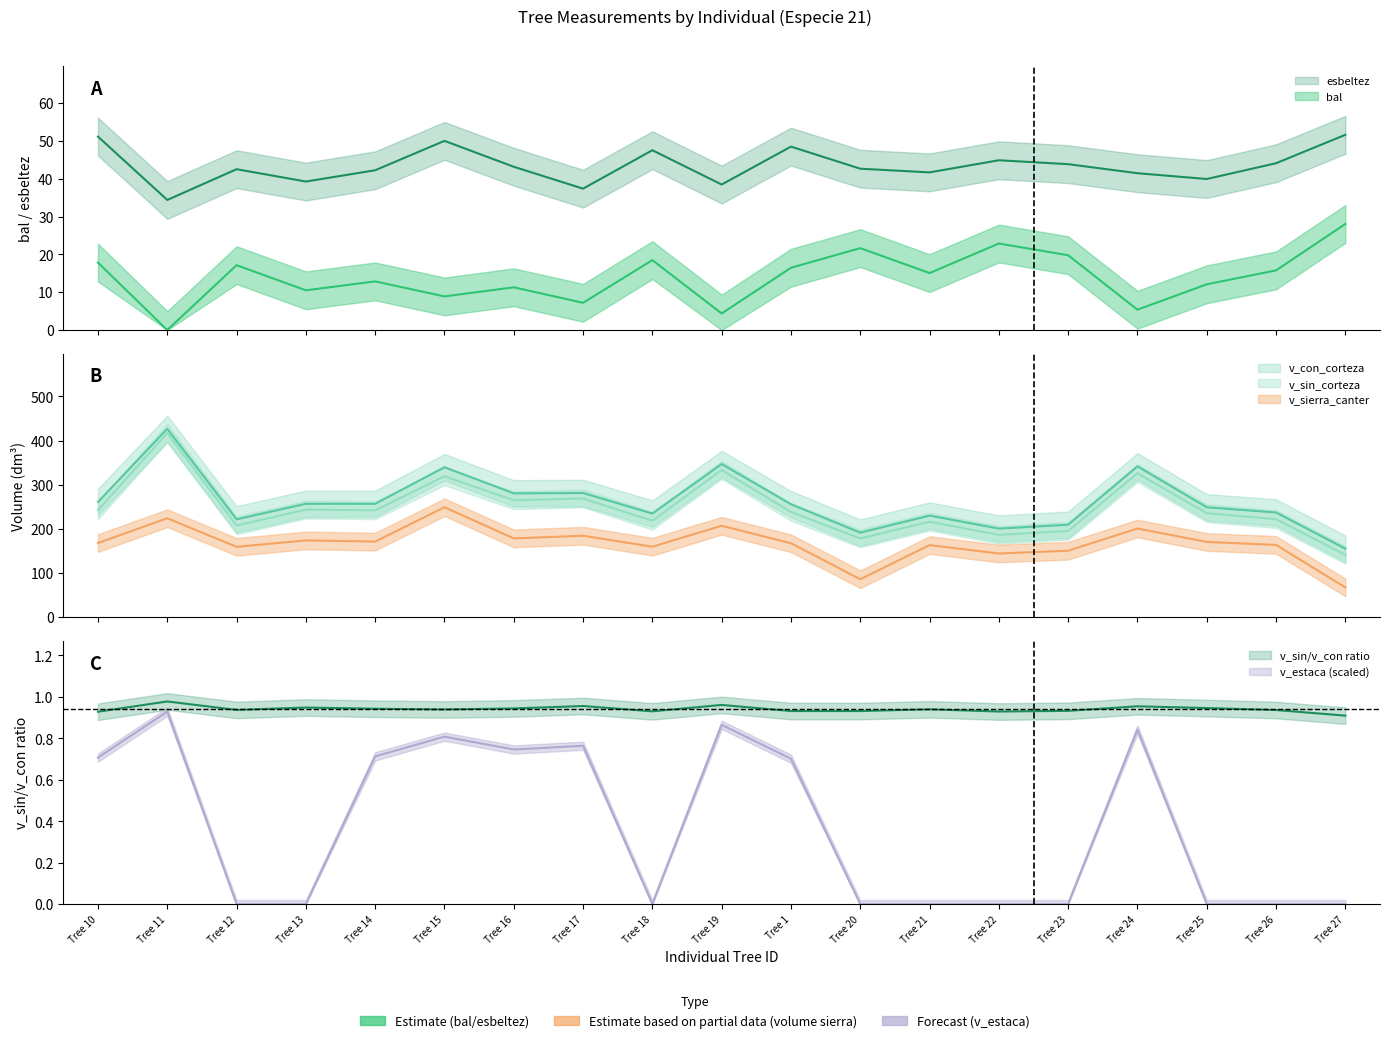

True or false: v_sin_corteza and bal intersect in this chart.

False